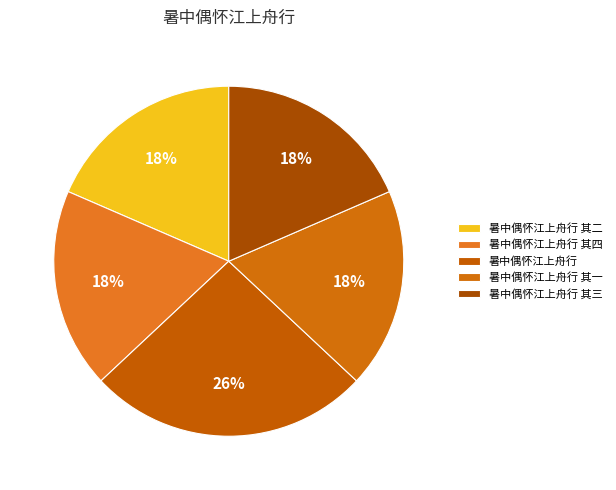

How many segments does this pie chart have?

5